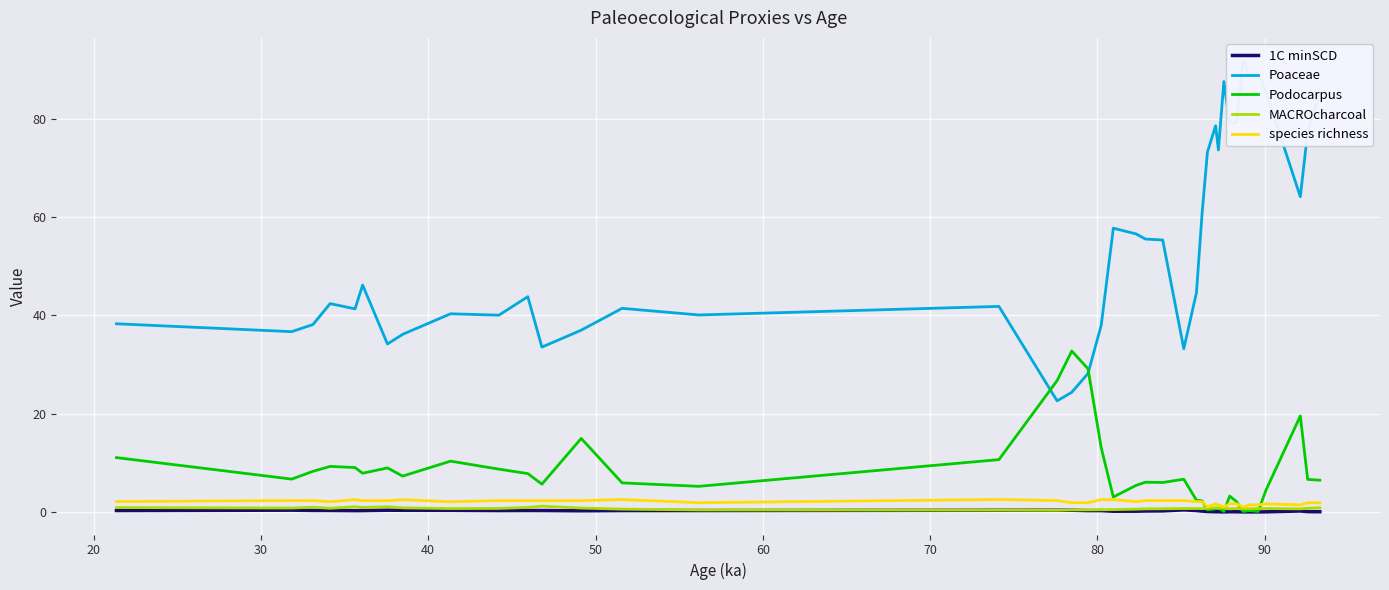

Is the value of MACROcharcoal at 12 greater than the value of species richness at 100?

No